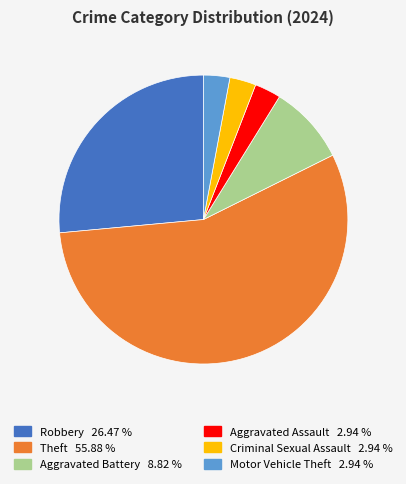

Is there a majority slice in this chart?

Yes